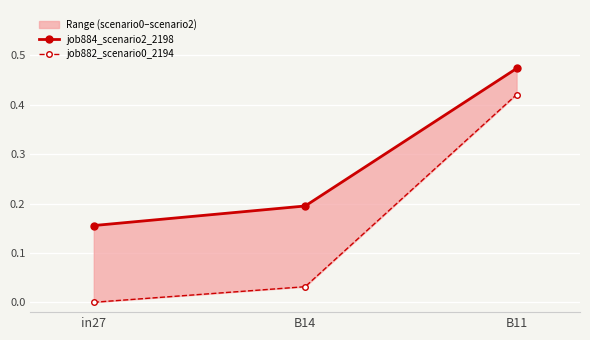

What is the maximum value for job884_scenario2_2198?

0.5